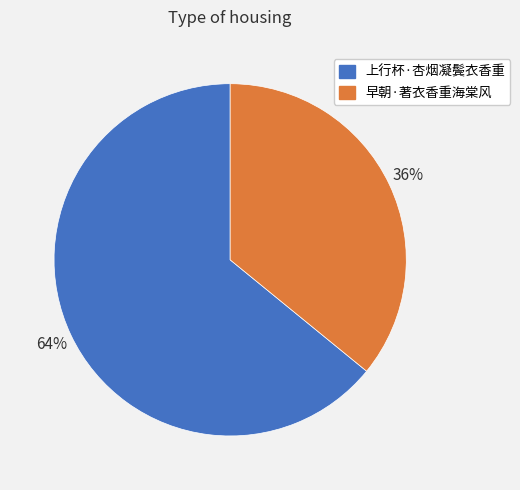

To the nearest percent, what percentage of the pie is 上行杯·杏烟凝鬓衣香重?

64%